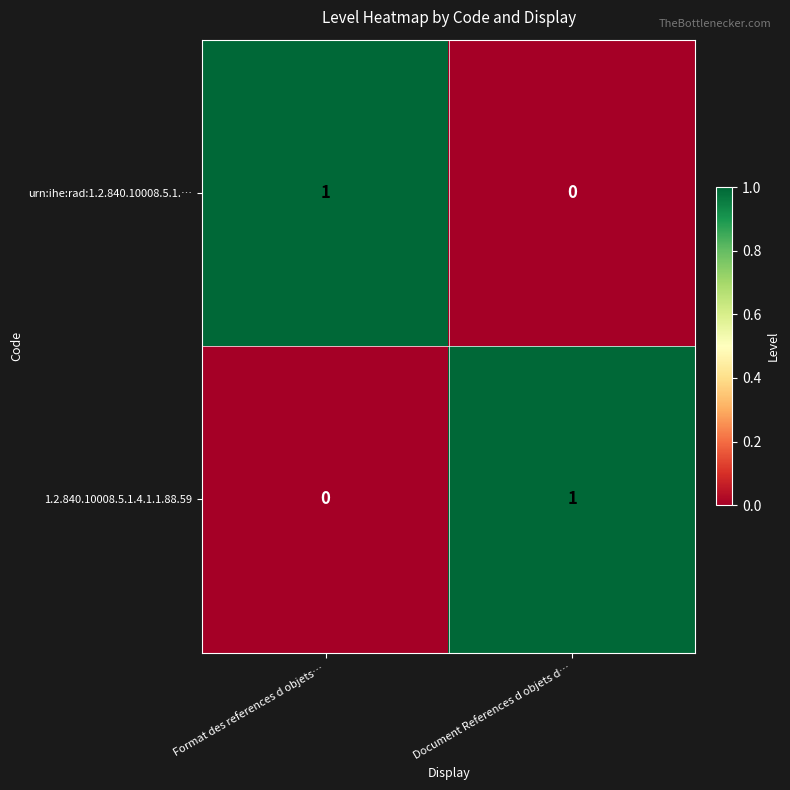

The value of 1.2.840.10008.5.1.4.1.1.88.59 at Document References d objets d… is 1. True or false?

True